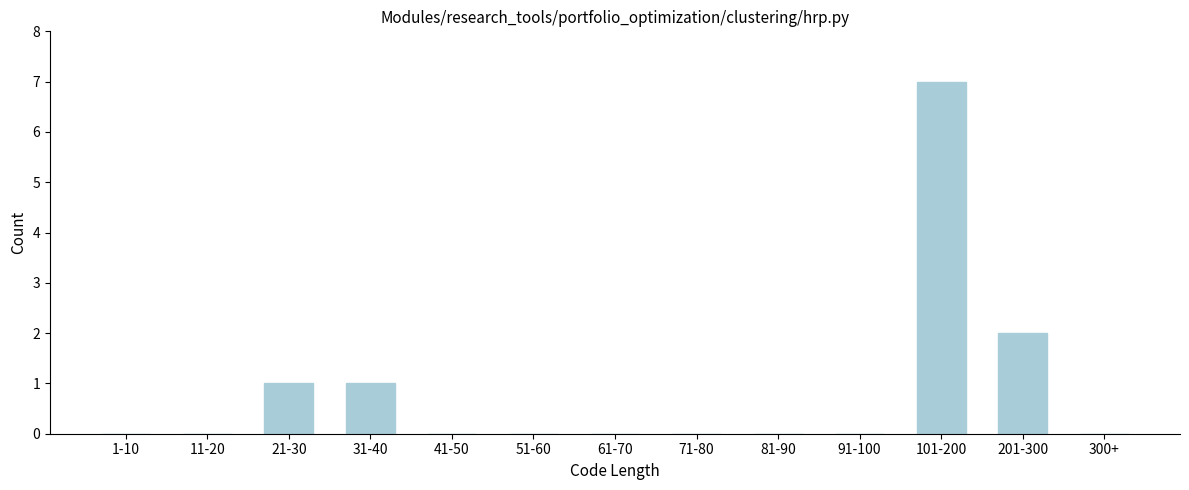

Reading left to right, what are all the values shown in this chart?

1-10=0	11-20=0	21-30=1	31-40=1	41-50=0	51-60=0	61-70=0	71-80=0	81-90=0	91-100=0	101-200=7	201-300=2	300+=0